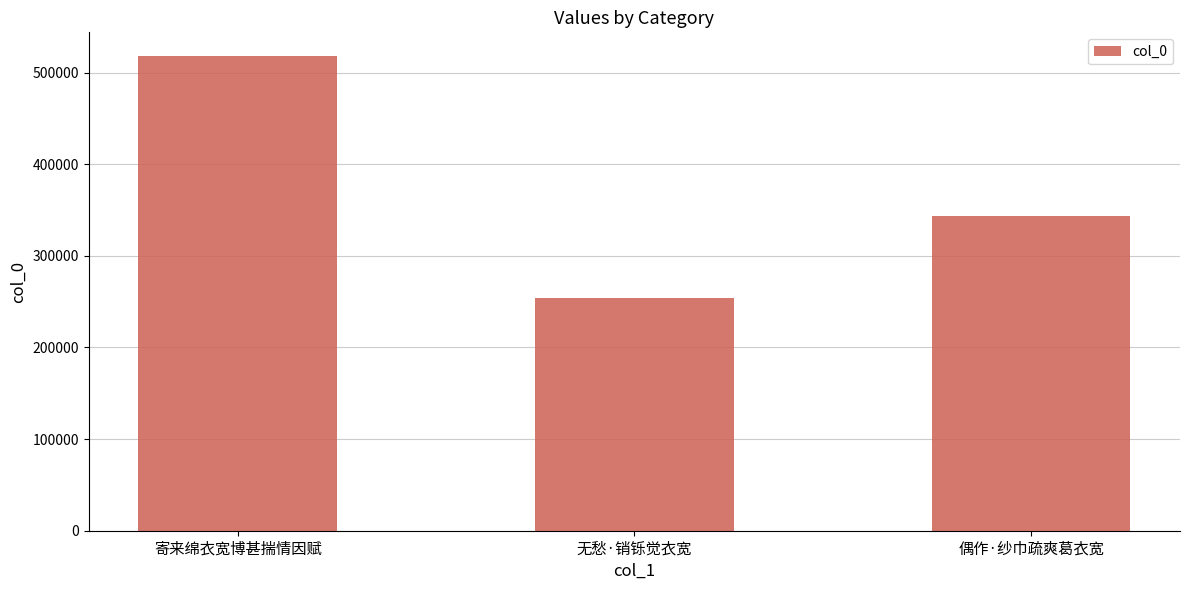

What is the label of the 1st bar from the right?

偶作·纱巾疏爽葛衣宽